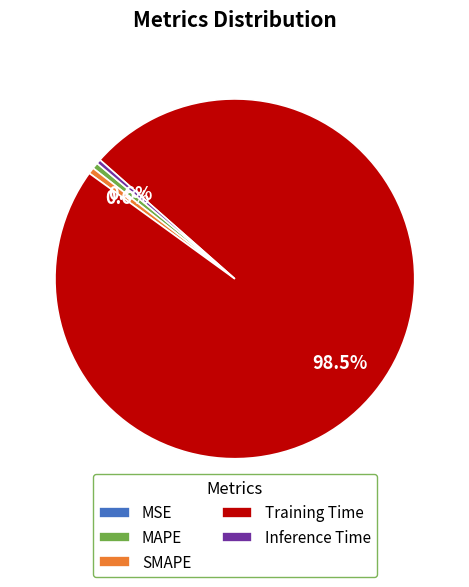

Is there any slice that represents more than half of the pie?

Yes